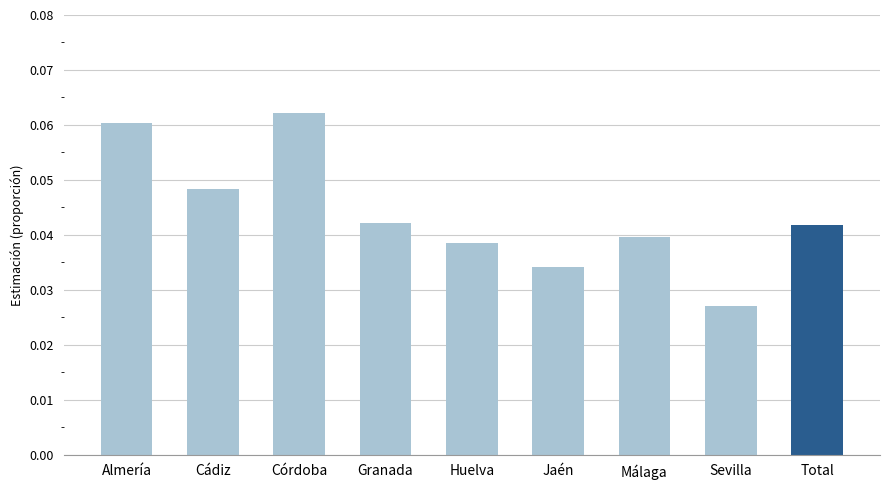

Between Córdoba and Total, which is larger?

Córdoba